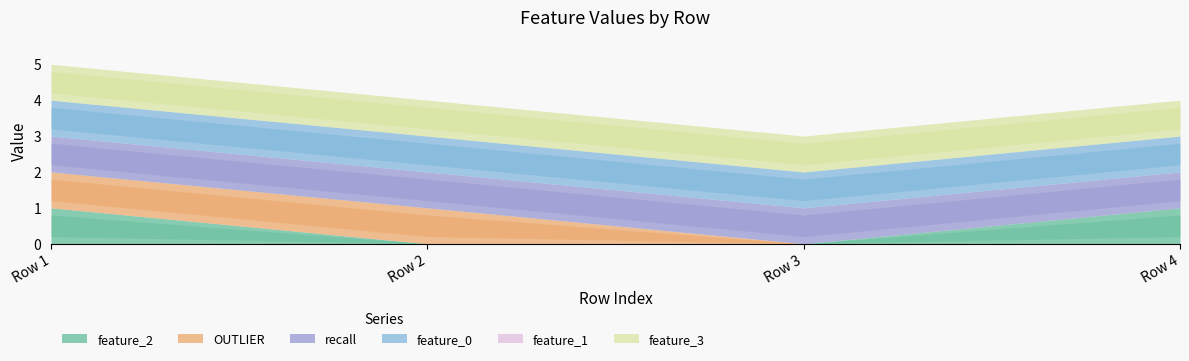

Reading left to right, list all the values displayed in this chart.

feature_2: 1	0	0	1
OUTLIER: 1	1	0	0
recall: 1	1	1	1
feature_0: 1	1	1	1
feature_1: 0	0	0	0
feature_3: 1	1	1	1